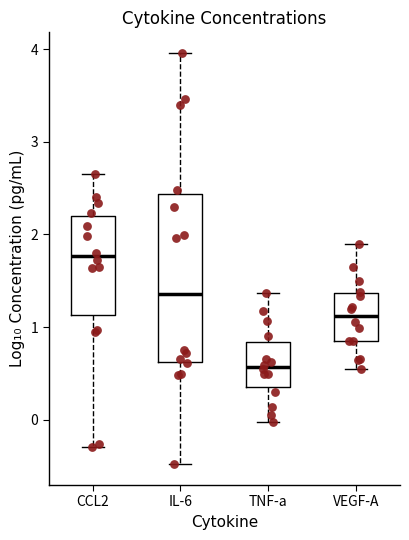

Reading left to right, read every box against the y-axis: the position of its median line, the range the box covers, and the ends of its whiskers. The values are not printed on the chart, so give them approximately, as read against the axis.

CCL2: median 1.8, box 1.1 to 2.2, whiskers -0.3 to 2.7
IL-6: median 1.4, box 0.6 to 2.4, whiskers -0.5 to 4.0
TNF-a: median 0.6, box 0.3 to 0.8, whiskers 0.0 to 1.4
VEGF-A: median 1.1, box 0.8 to 1.4, whiskers 0.5 to 1.9